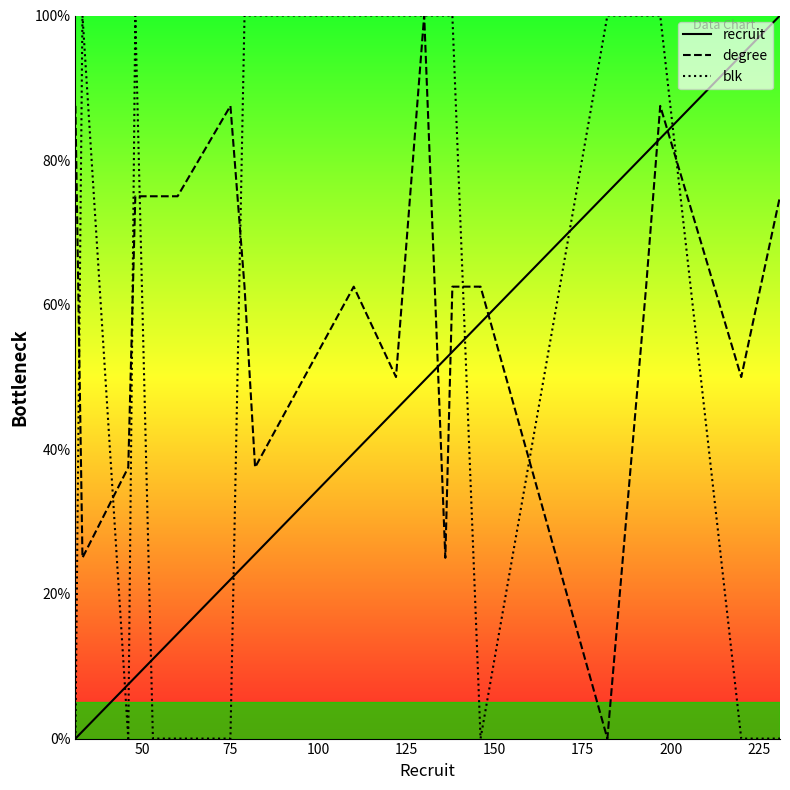

How many times do blk and degree cross each other?

8